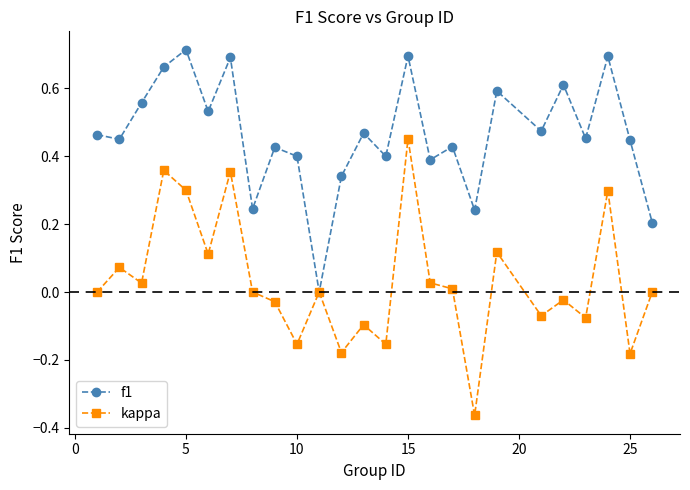

Which series has the largest range (max minus min)?

kappa